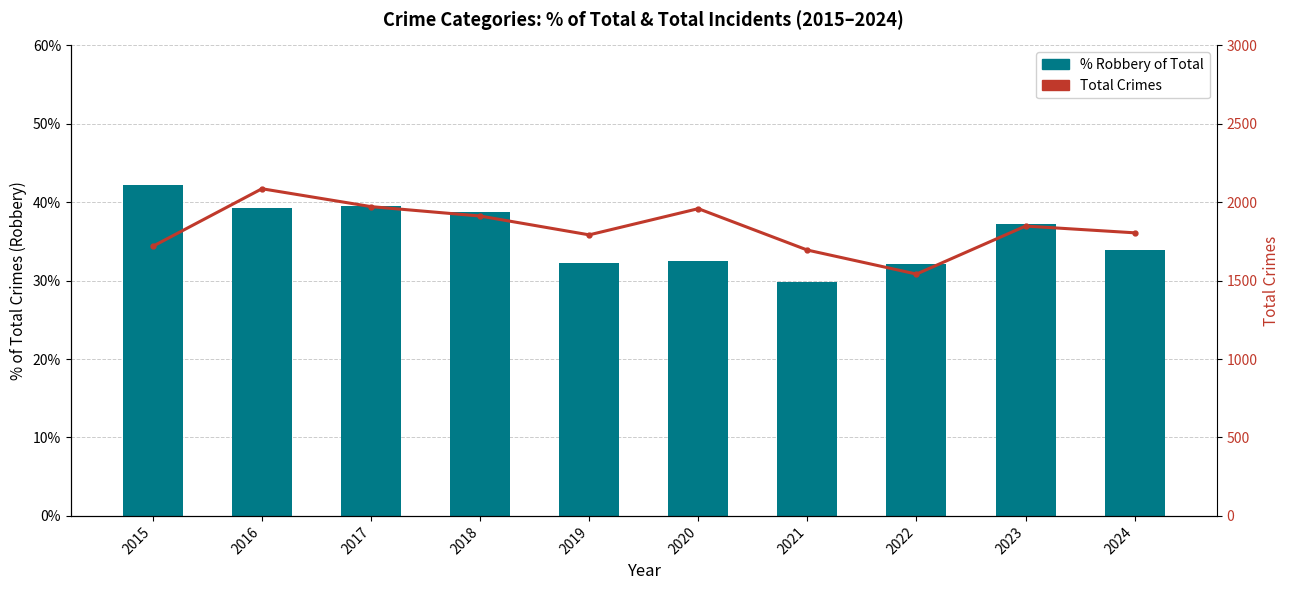

What are all the series names shown in the legend?

% Robbery of Total, Total Crimes